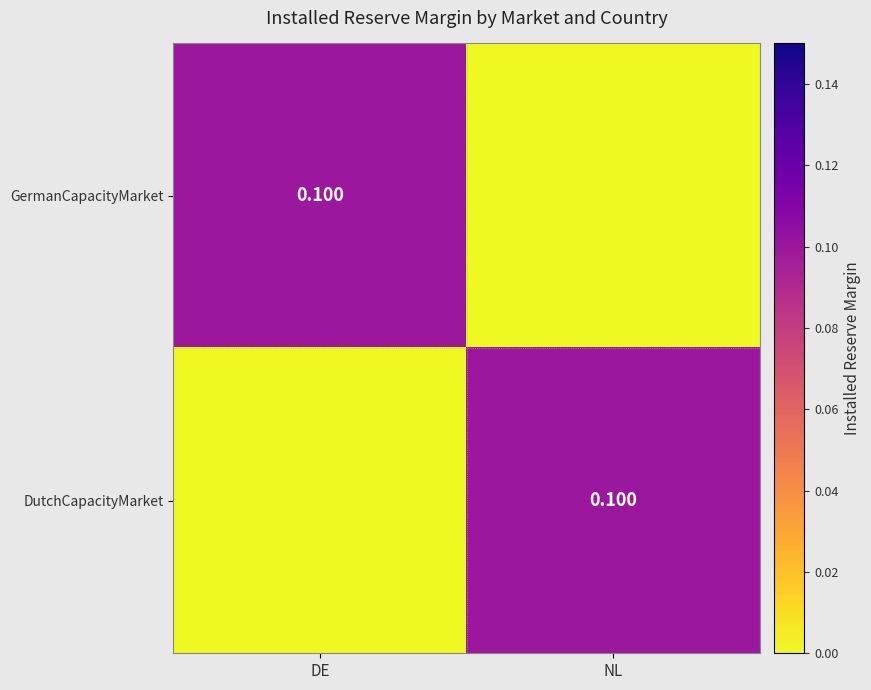

Which series has the largest range (max minus min)?

GermanCapacityMarket